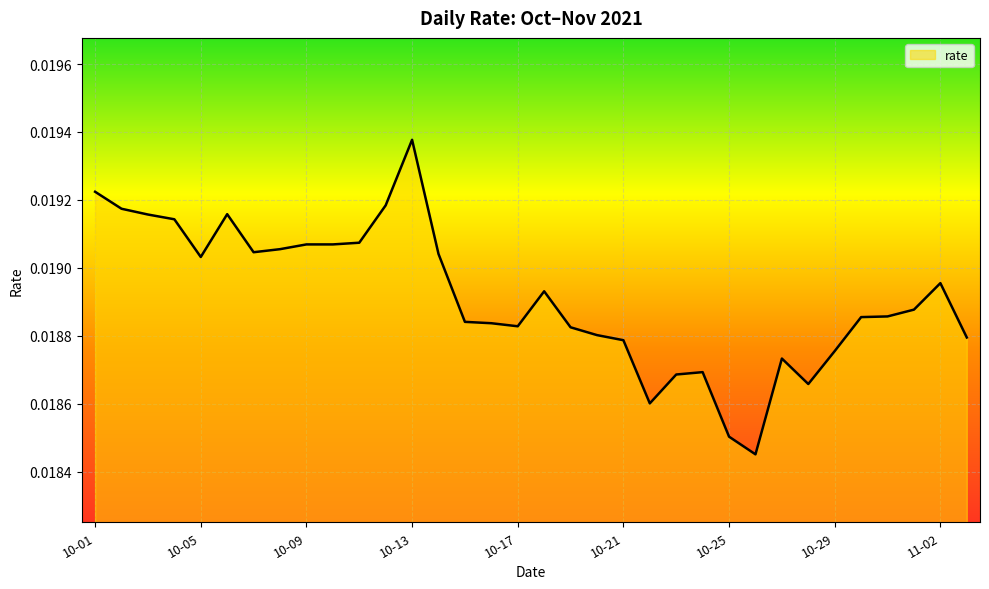

Does the chart display data point markers on the line(s)?

No